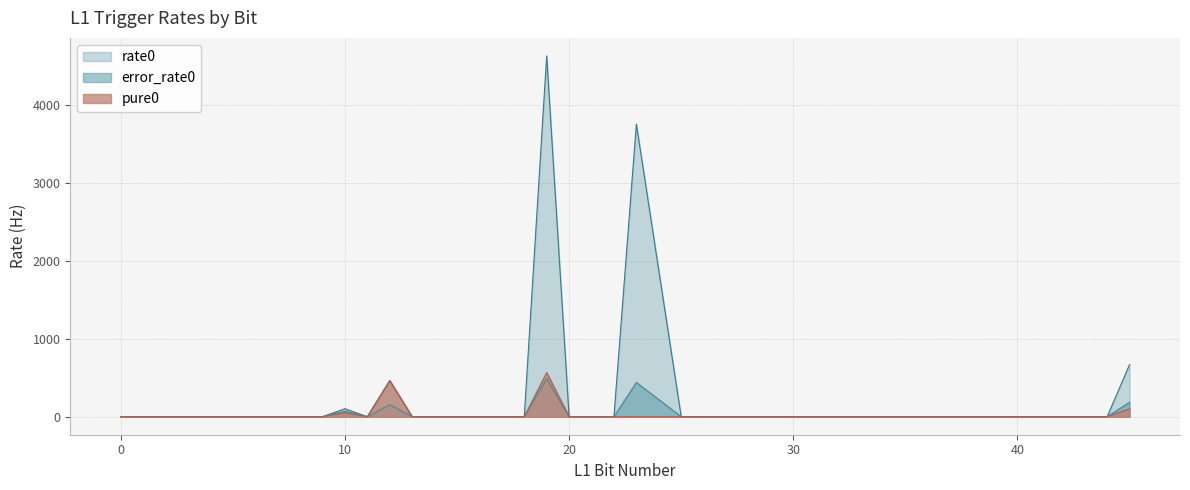

Rank the series at 44 from highest to lowest value.

rate0, error_rate0, pure0